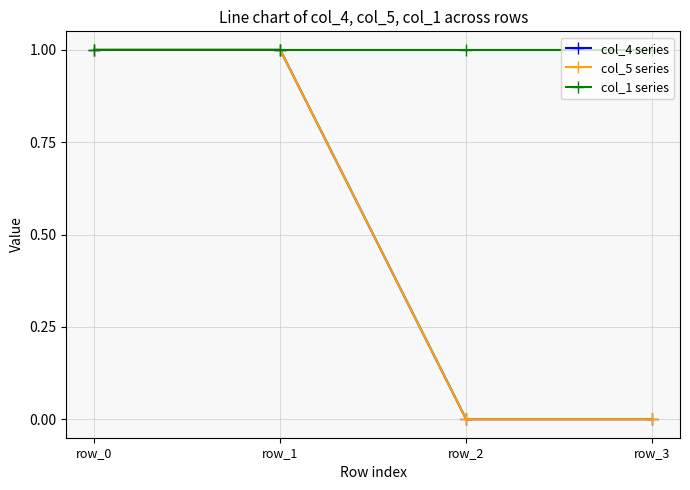

Is it true that col_4 series equals 0 at row_3?

False